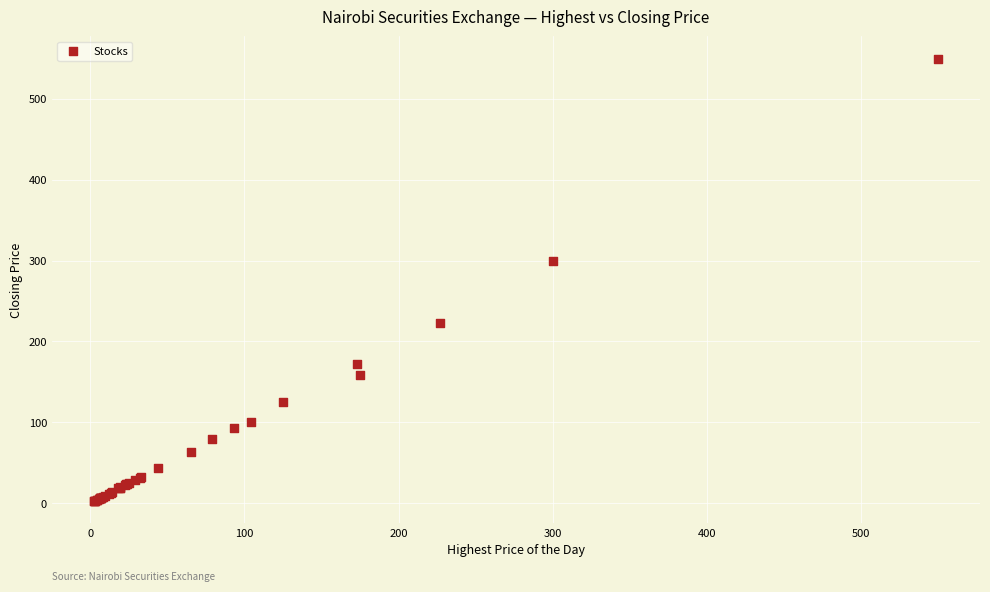

What Y value in the scatter plot is closest to 276?

300.0